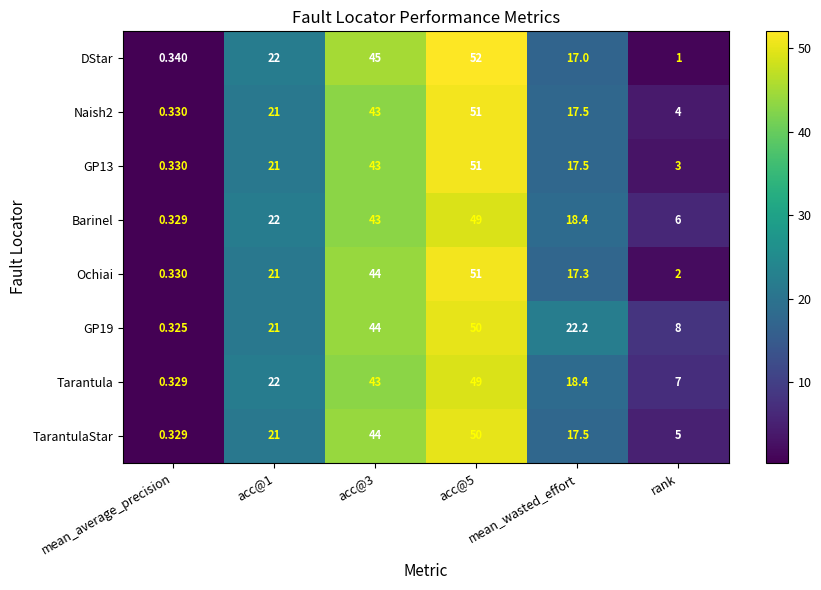

Which category has the lowest value in the GP13 series?

mean_average_precision